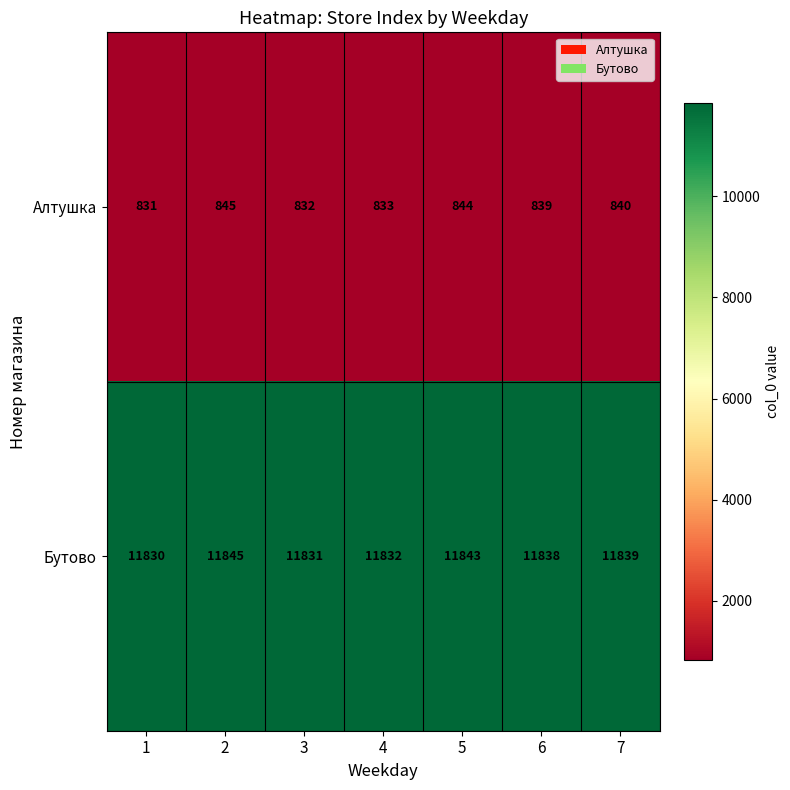

At which category does the chart reach its peak across all series?

2